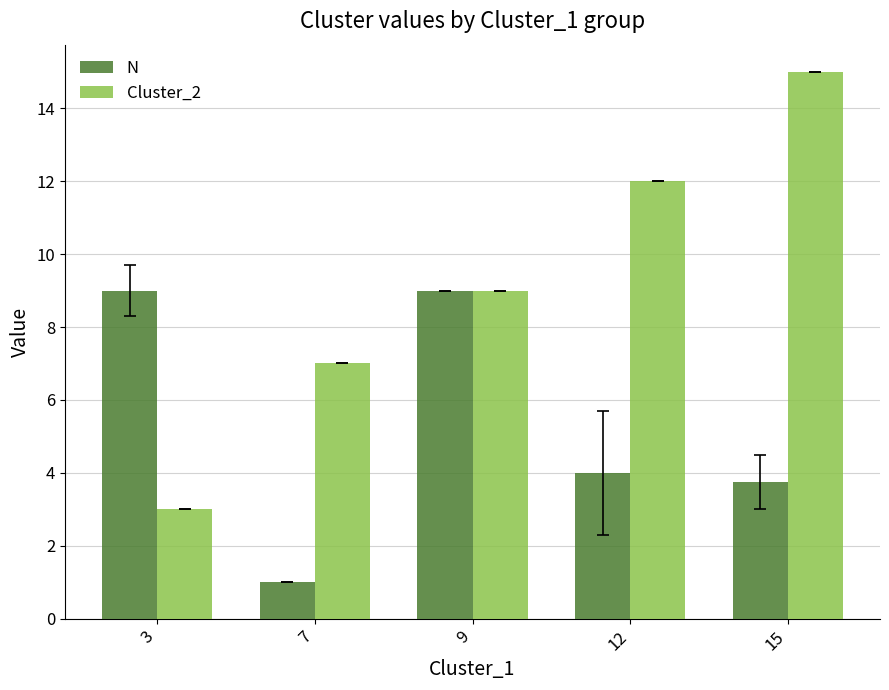

Reading left to right, extract all data points from this chart.

N: 9.0	1.0	9.0	4.0	3.8
Cluster_2: 3.0	7.0	9.0	12.0	15.0